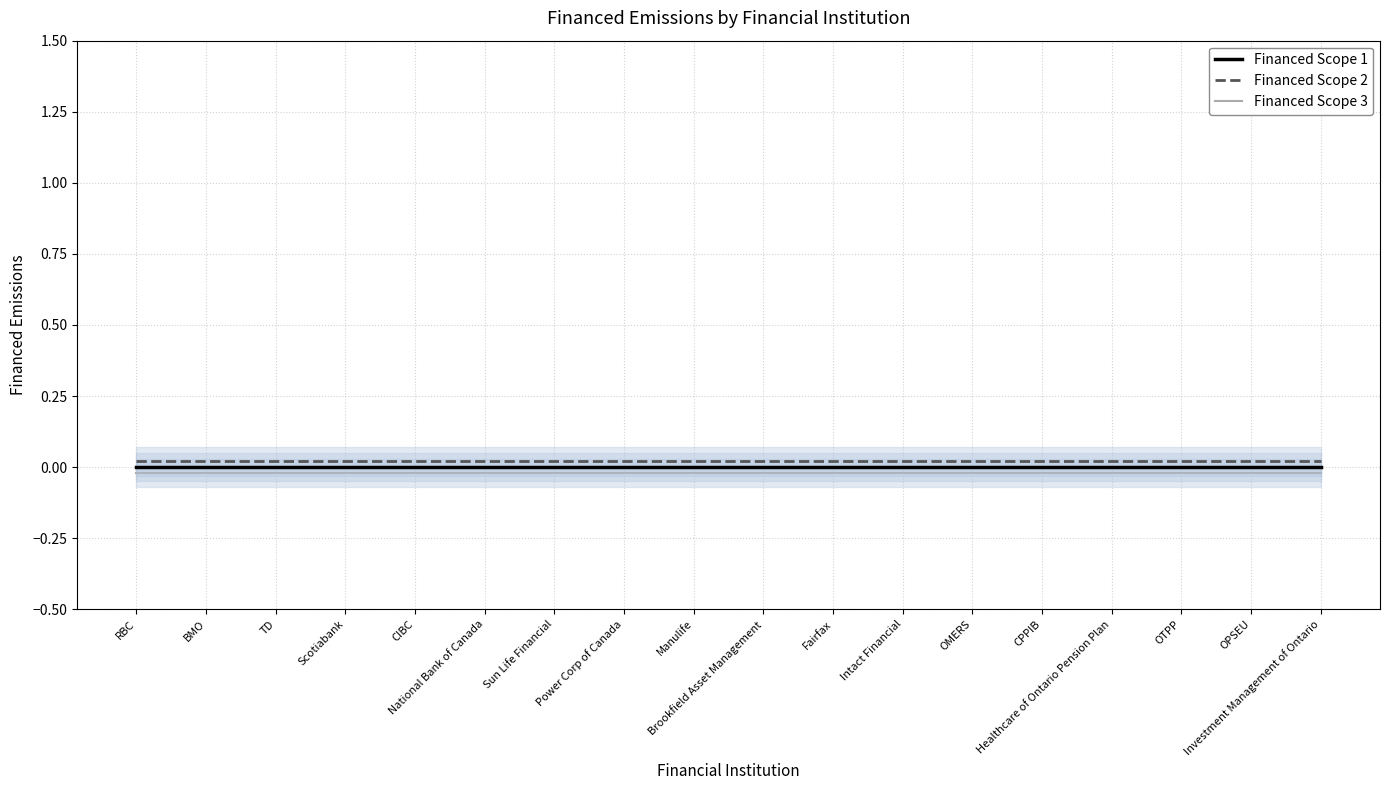

True or false: Financed Scope 3 has a value of -0.0 at CPPIB.

False